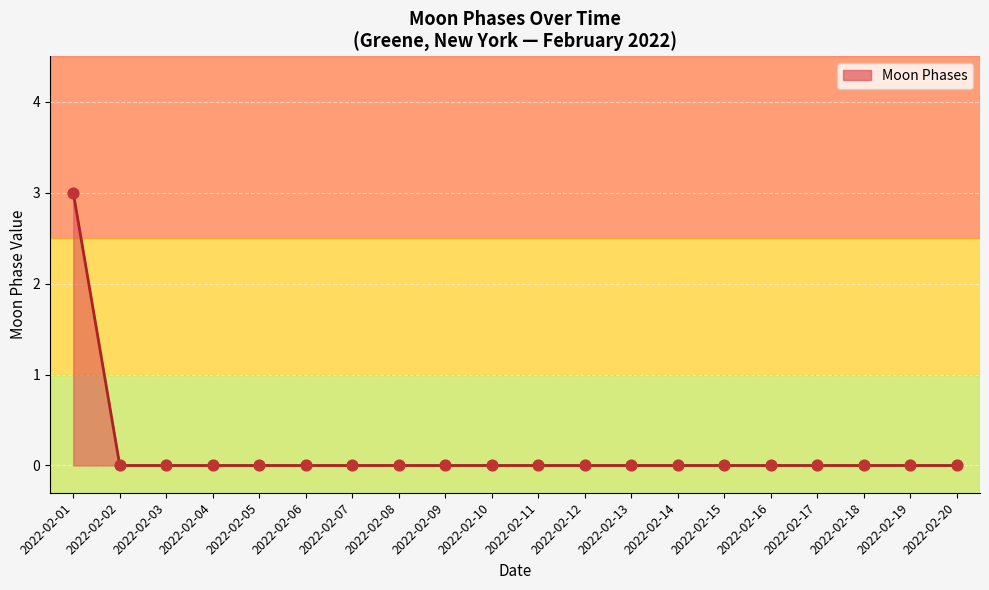

What is the maximum value shown in the chart?

3